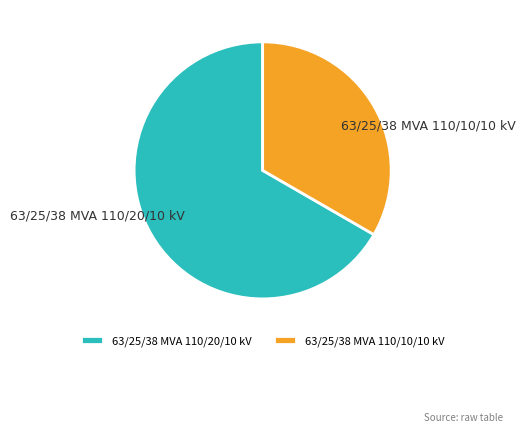

Which slice represents more than half of the pie?

63/25/38 MVA 110/20/10 kV